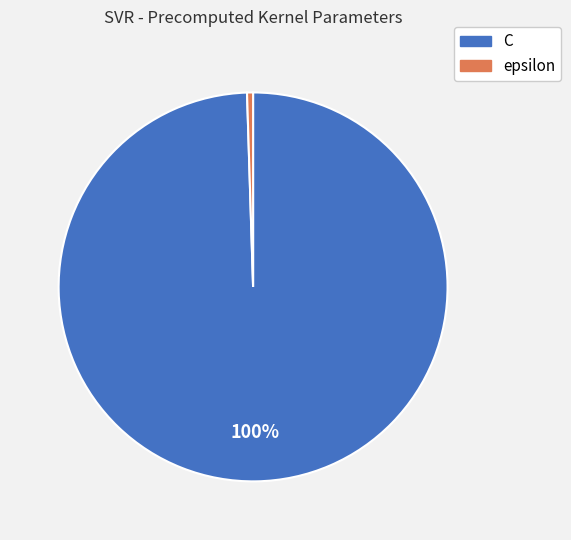

Do epsilon and C together represent more than half of the pie?

Yes